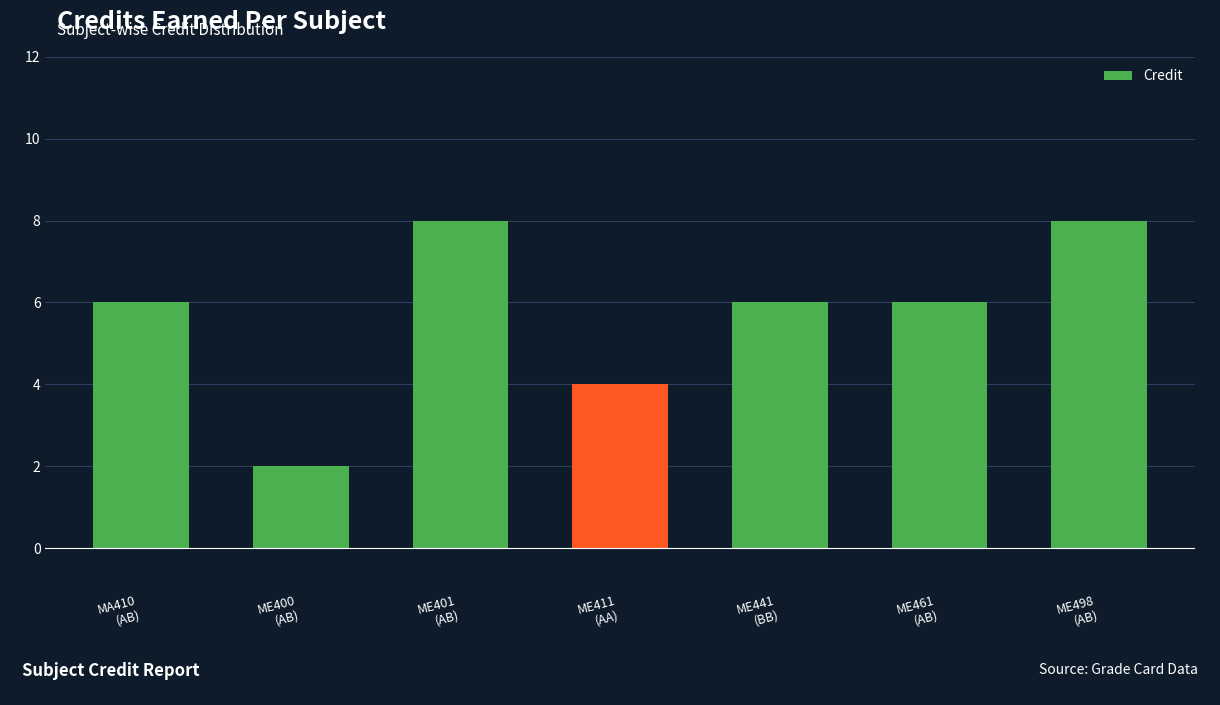

Which label corresponds to the smallest value in the chart?

ME400
(AB)